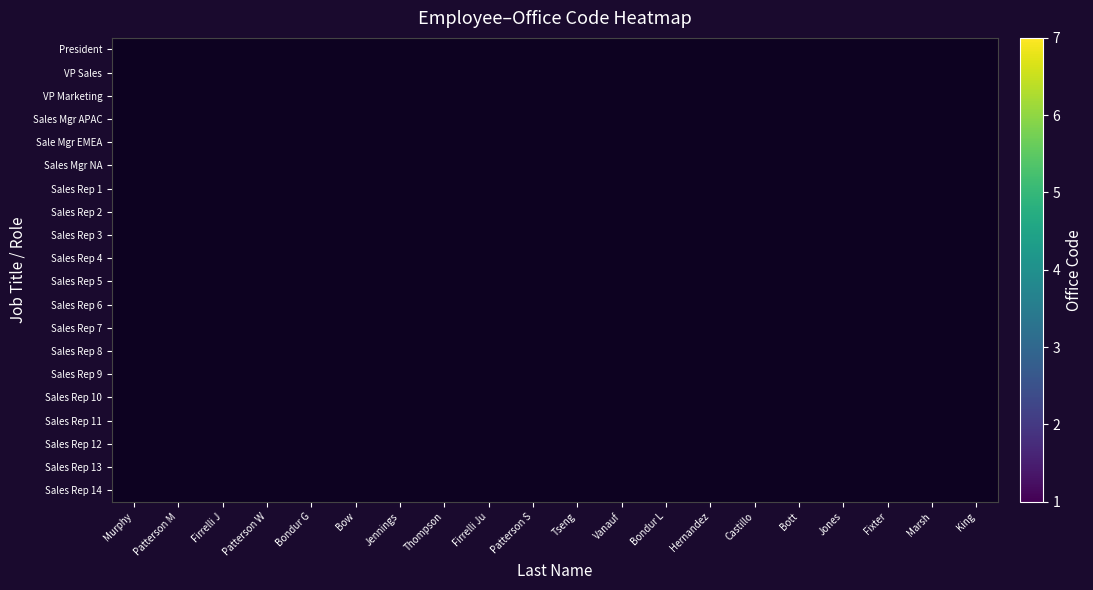

At Firrelli Ju, list the series in order from smallest to largest.

President, VP Sales, VP Marketing, Sales Mgr APAC, Sale Mgr EMEA, Sales Mgr NA, Sales Rep 1, Sales Rep 2, Sales Rep 3, Sales Rep 4, Sales Rep 5, Sales Rep 6, Sales Rep 7, Sales Rep 8, Sales Rep 9, Sales Rep 10, Sales Rep 11, Sales Rep 12, Sales Rep 13, Sales Rep 14